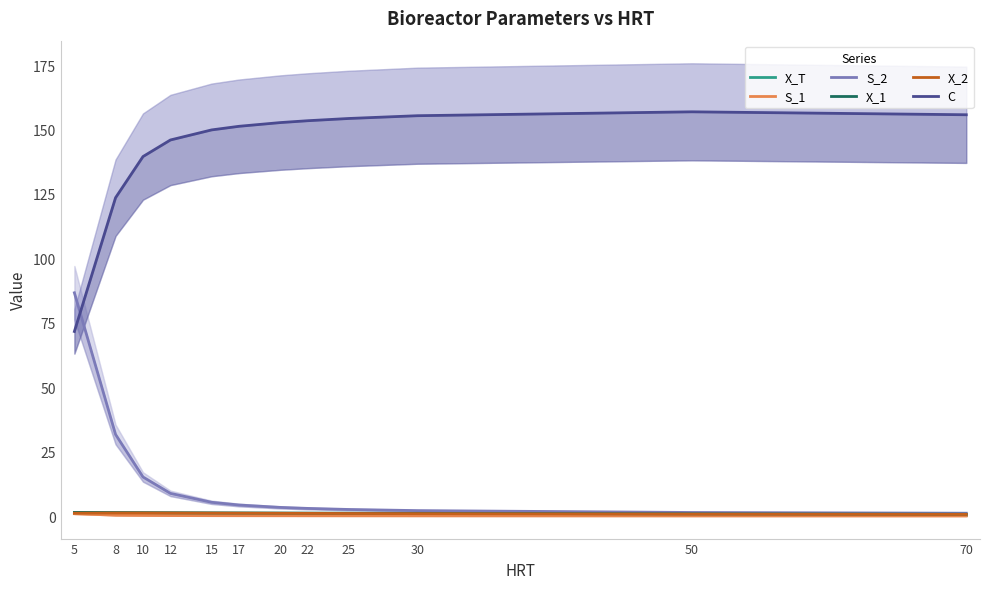

What is the sum of all S_1 values?

2.5